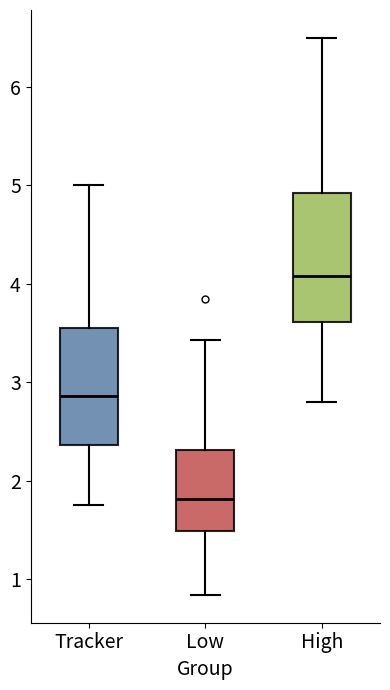

Reading left to right, transcribe this box plot: for each box, give where its median line is, the range the box spans, and where its two whiskers end, as read against the y-axis. The values are not printed on the chart, so give them approximately, as read against the axis.

Tracker: median 2.9, box 2.4 to 3.6, whiskers 1.8 to 5.0
Low: median 1.8, box 1.5 to 2.3, whiskers 0.8 to 3.4
High: median 4.1, box 3.6 to 4.9, whiskers 2.8 to 6.5